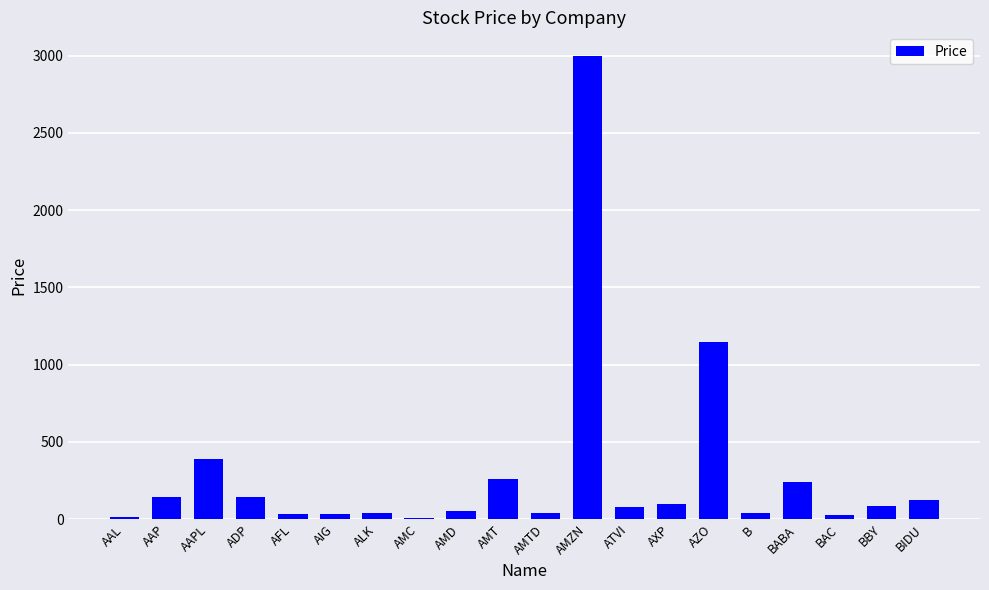

What is the change in value from BAC to BIDU?

+99.5